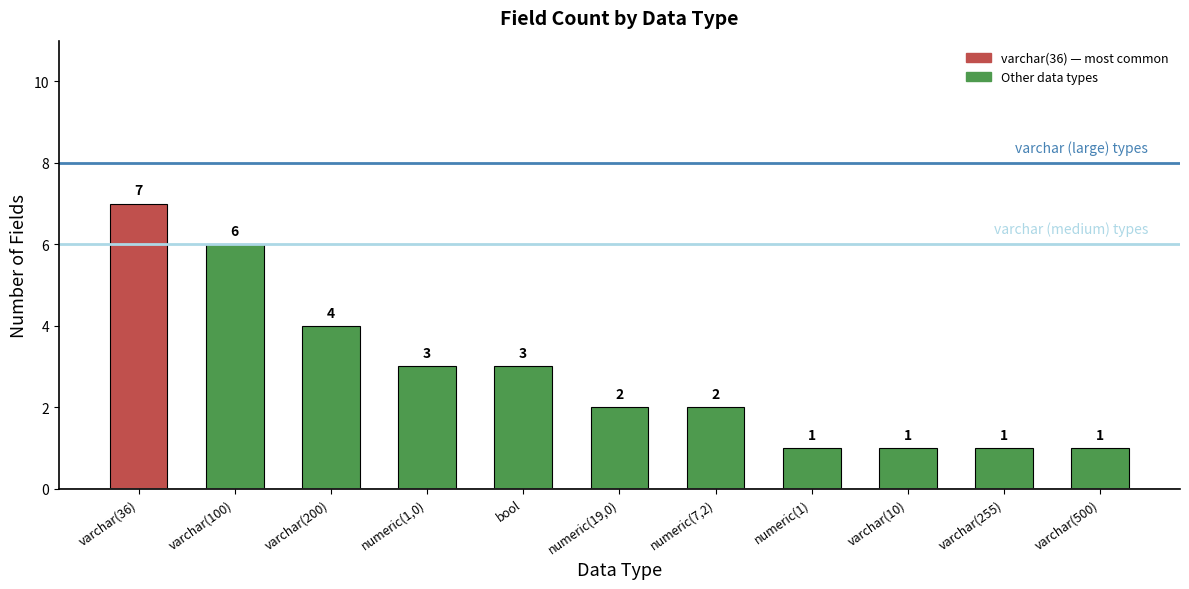

What position from the right is varchar(500)?

1